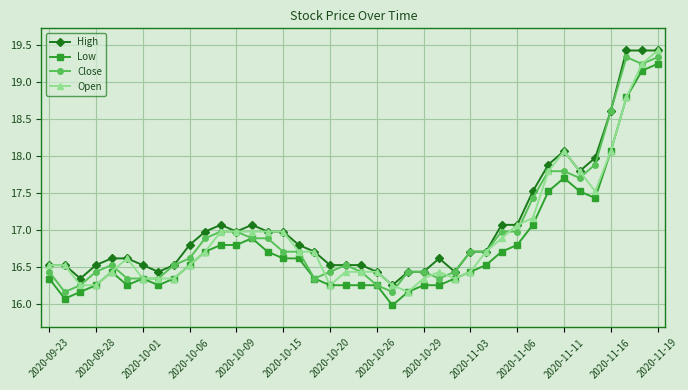

True or false: Close has more than 1 points higher than both neighbors.

True